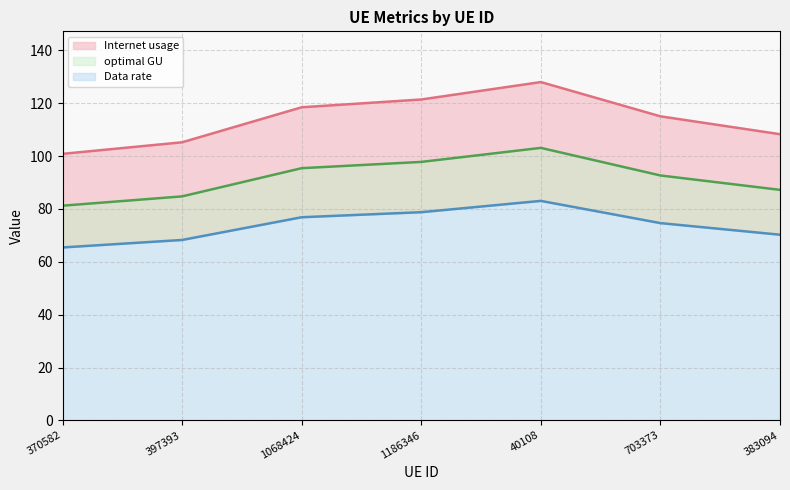

Reading left to right, extract all data points from this chart.

Internet usage: 370582=100.8	397393=105.2	1068424=118.4	1186346=121.4	40108=128.0	703373=115.0	383094=108.2
Data rate: 370582=81.2	397393=84.7	1068424=95.4	1186346=97.8	40108=103.1	703373=92.6	383094=87.2
optimal GU: 370582=65.4	397393=68.2	1068424=76.8	1186346=78.8	40108=83.0	703373=74.6	383094=70.2